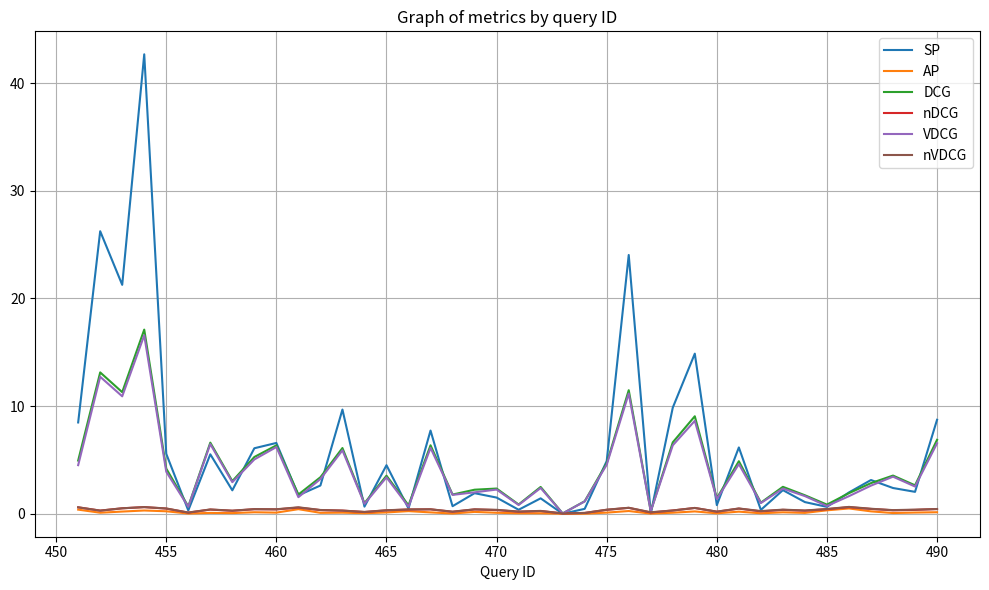

What is the greatest value displayed?

42.7